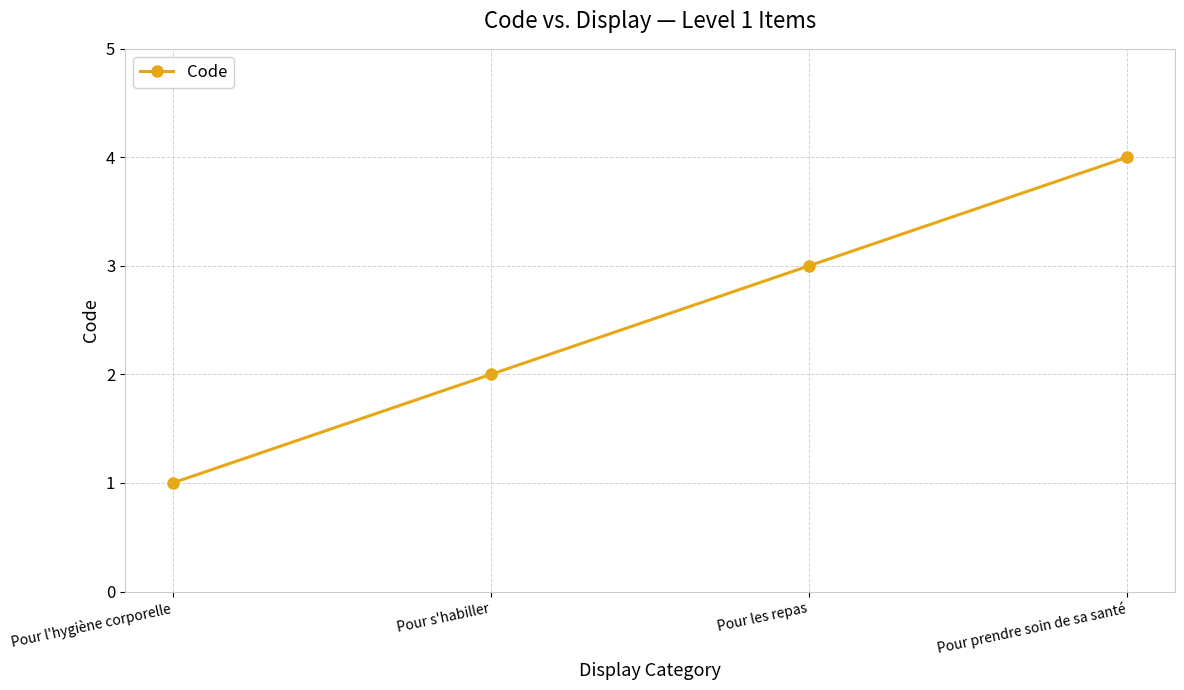

What is the change in value from Pour s'habiller to Pour les repas?

+1